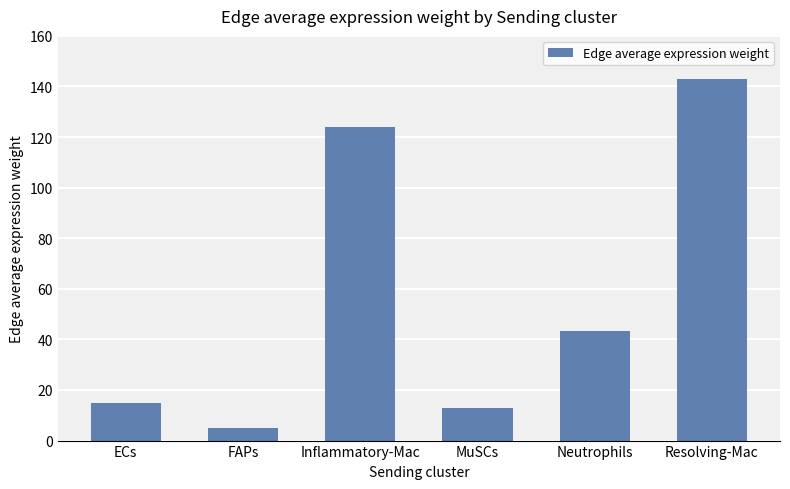

Reading right to left, what are all the values shown in this chart?

143.0	43.4	12.8	124.1	5.0	15.0